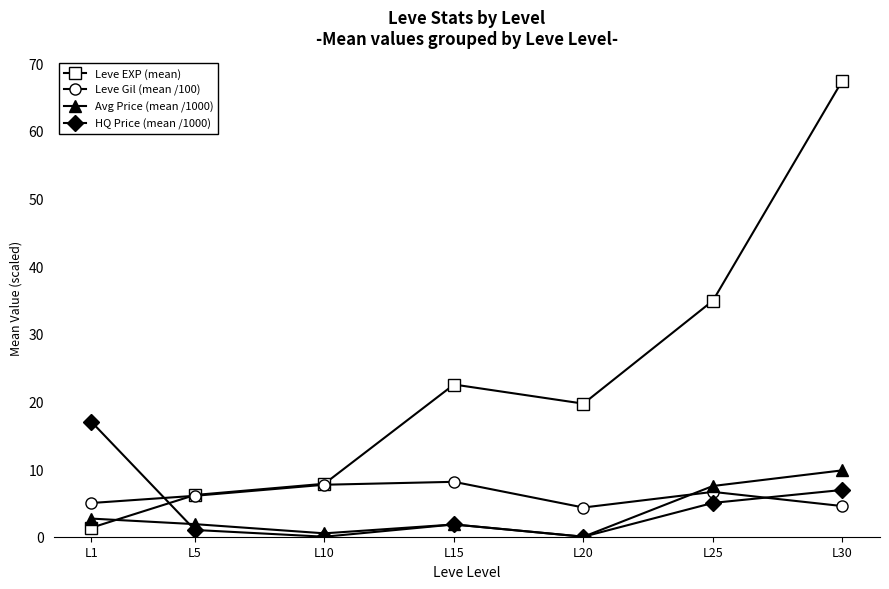

At which category does the chart reach its peak across all series?

L30